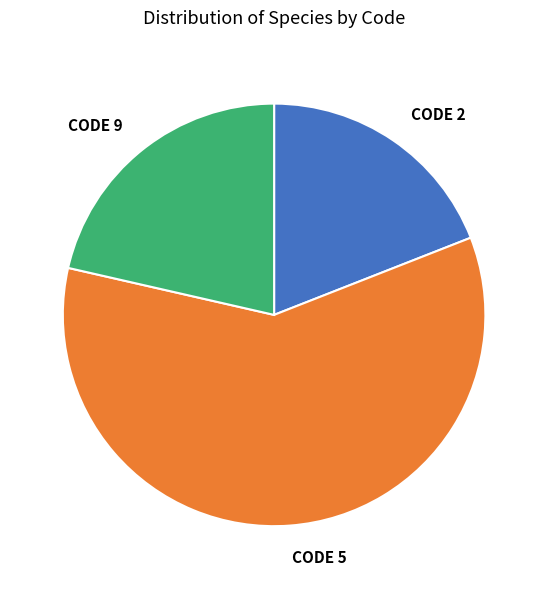

Is there a majority slice in this chart?

Yes